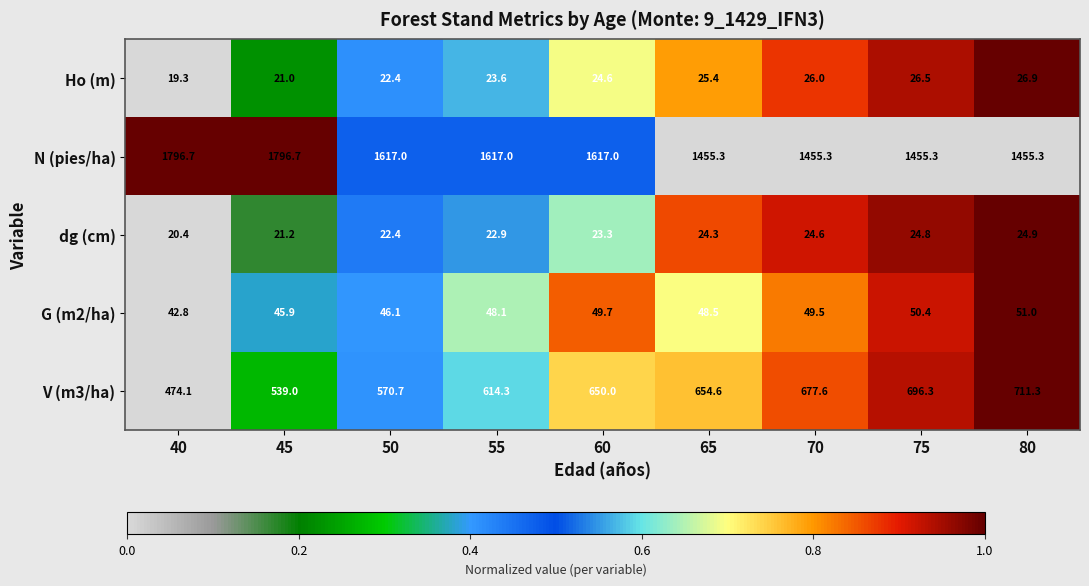

How many values in the dg (cm) series exceed 23?

5